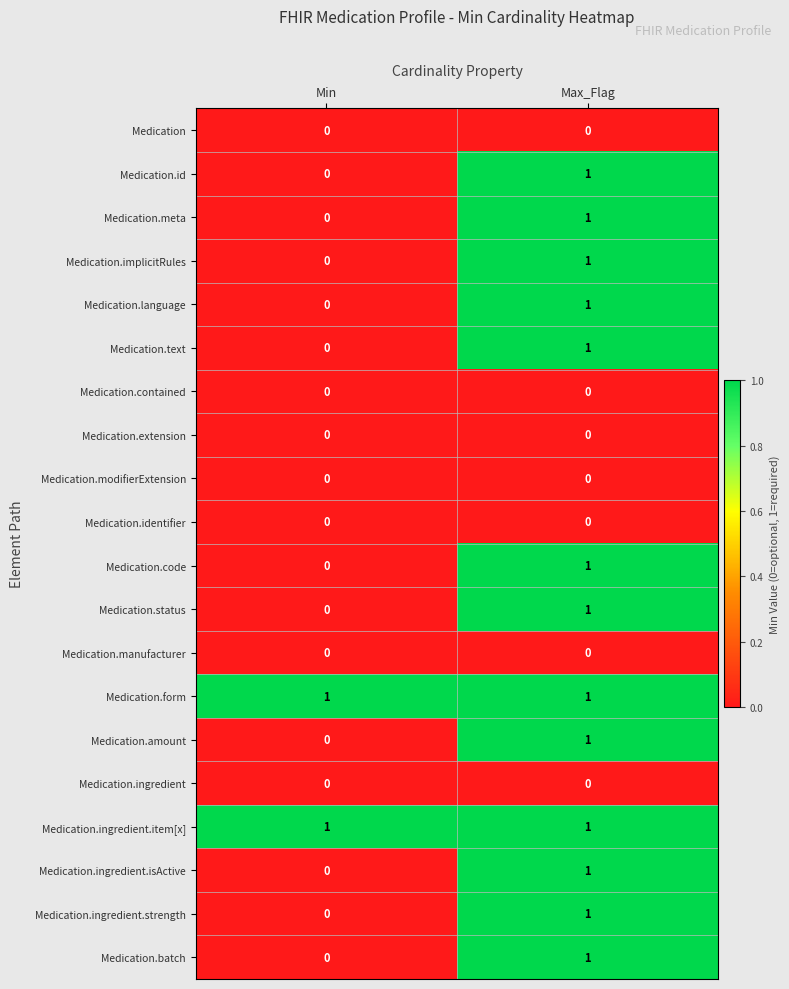

What is the total value across all series at Max_Flag?

13